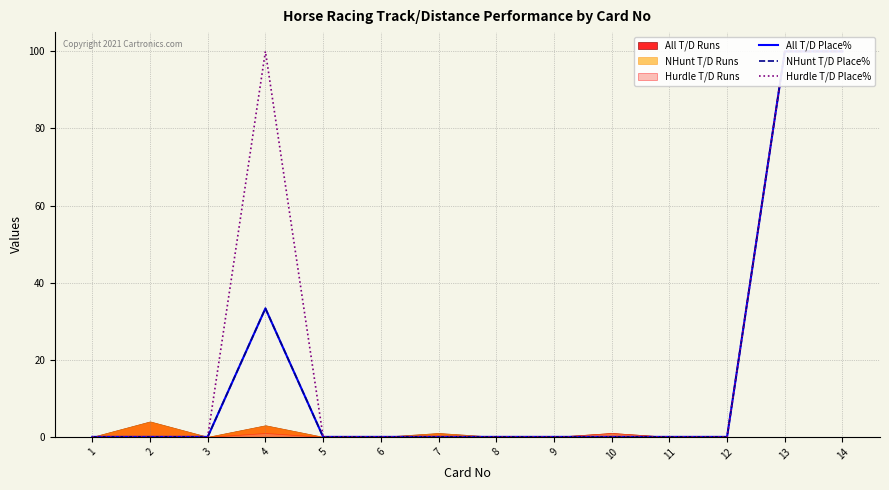

At which category does NHunt T/D Place% reach its first local peak?

4